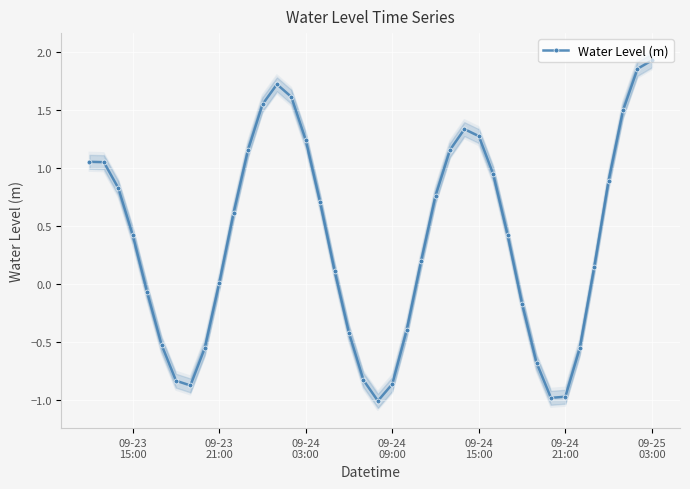

What is the average value?

0.4